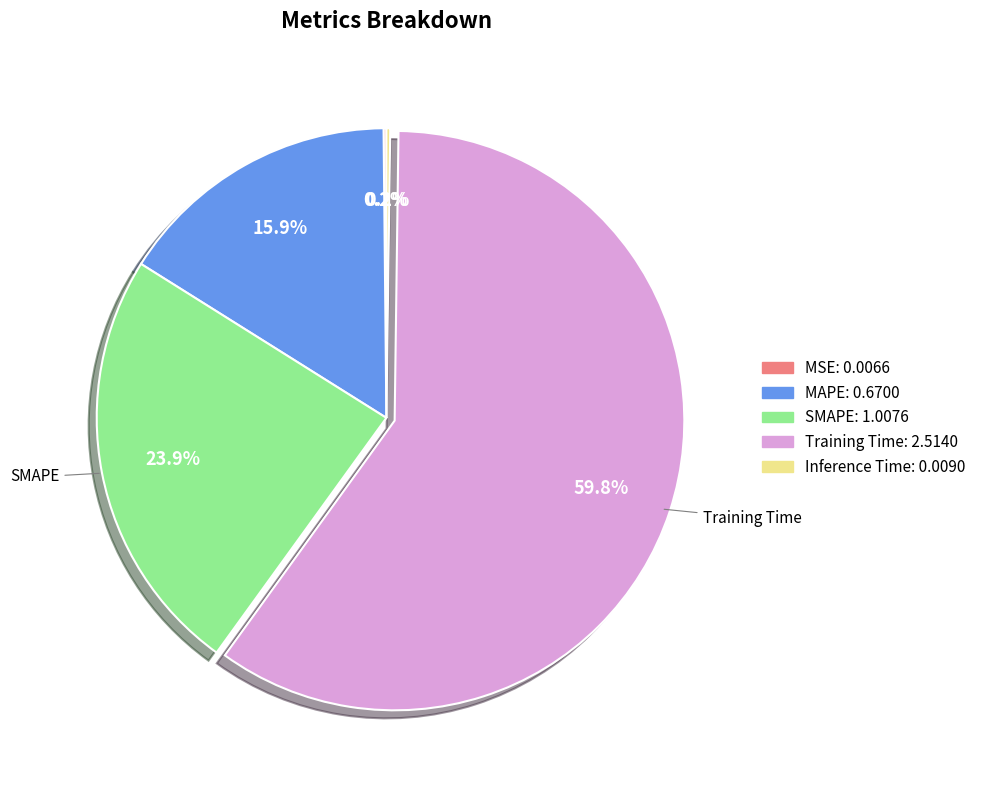

Is there any slice that represents more than half of the pie?

Yes